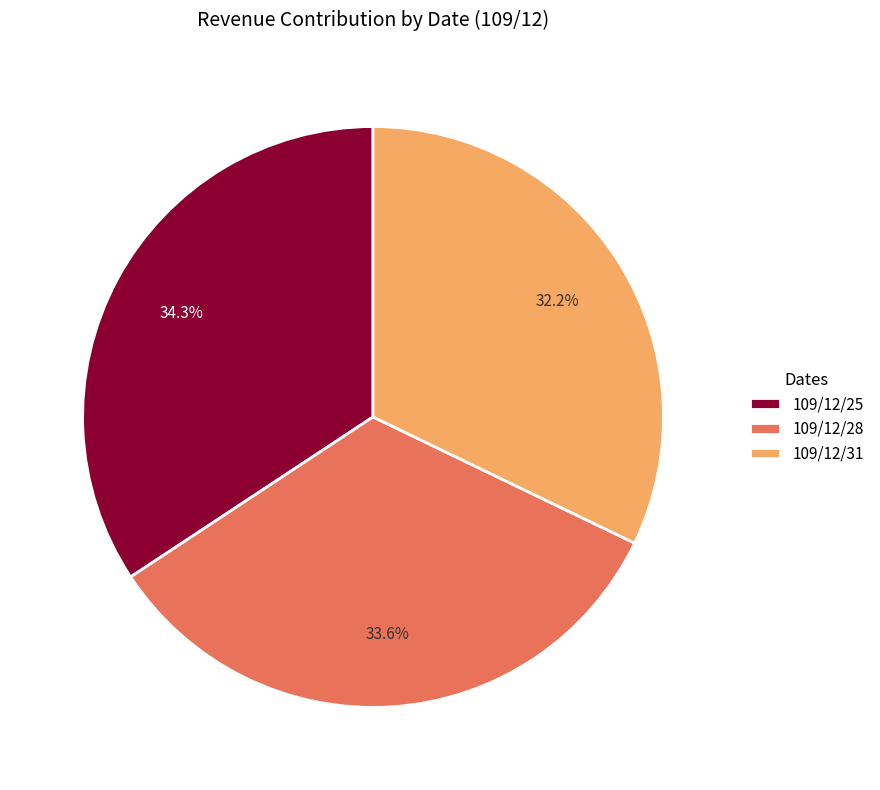

True or false: 109/12/28 accounts for 20% of the total.

False